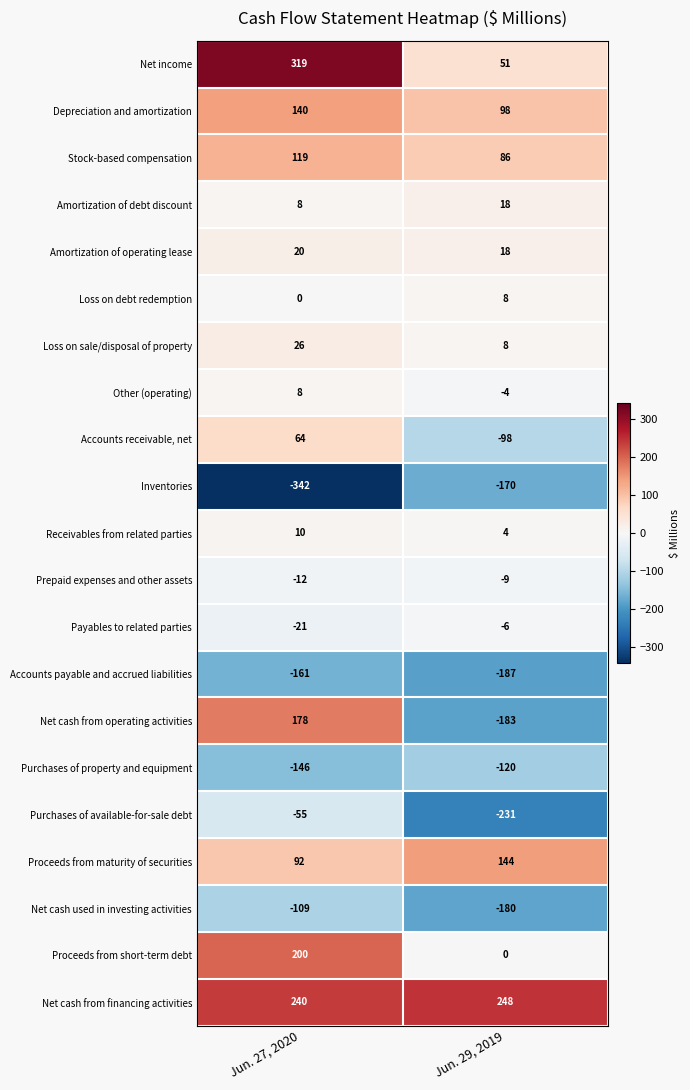

Which series has the largest total across all categories?

Net cash from financing activities